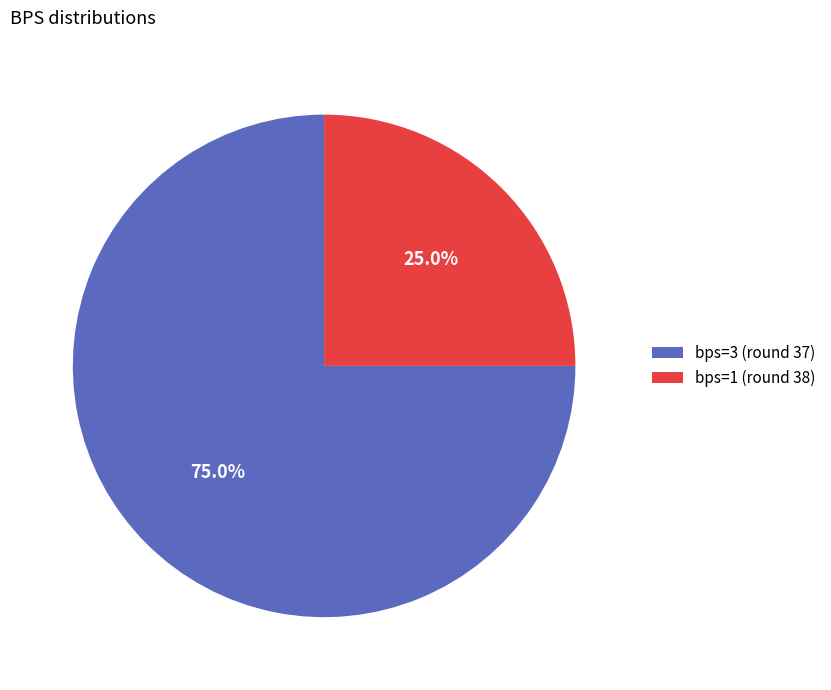

What percentage do bps=1 (round 38) and bps=3 (round 37) together represent?

100.0%